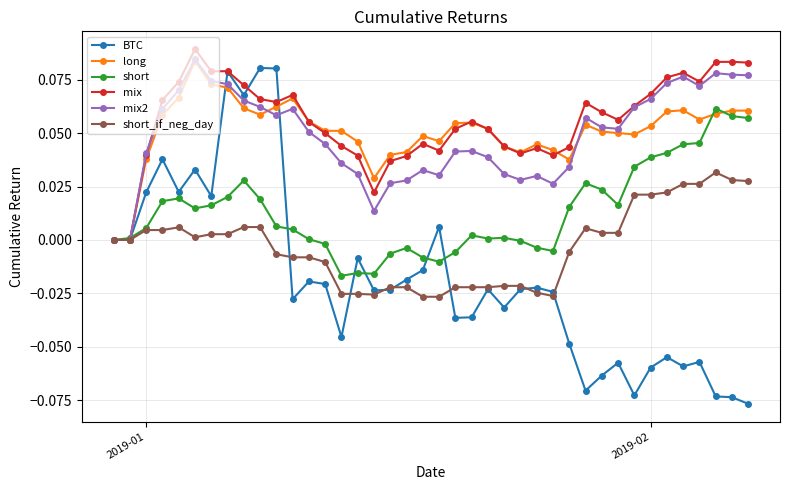

Which series has the widest spread of values?

BTC